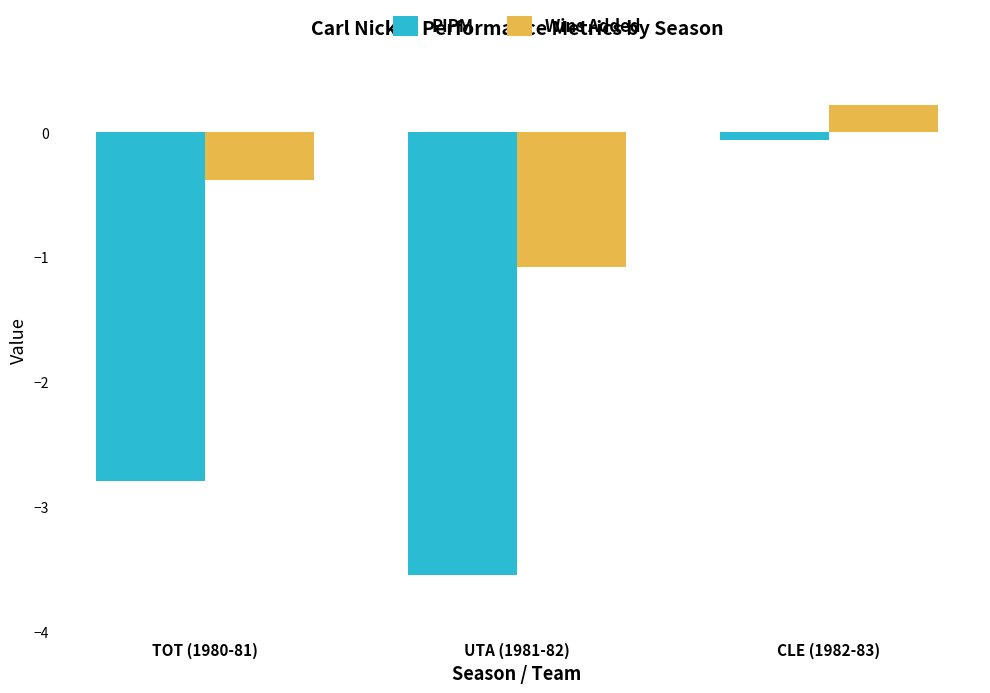

Is the value of Wins Added at UTA (1981-82) greater than the value of PIPM at UTA (1981-82)?

Yes